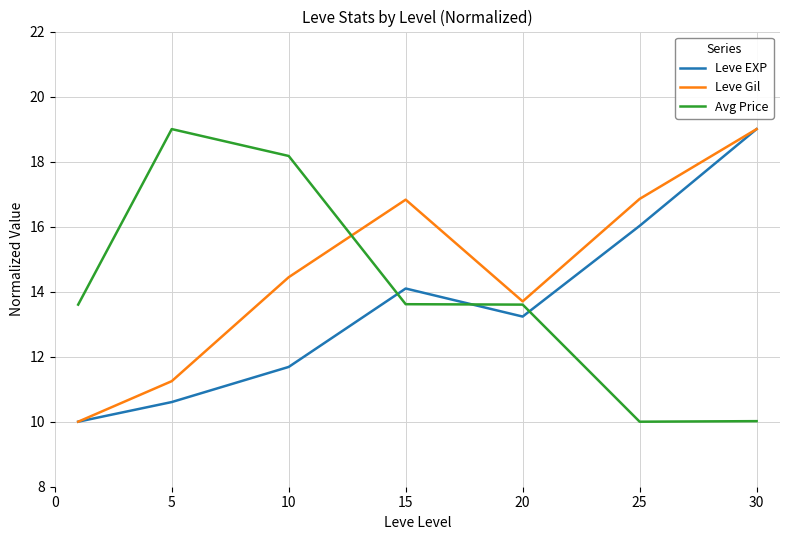

True or false: Leve EXP and Avg Price intersect in this chart.

True